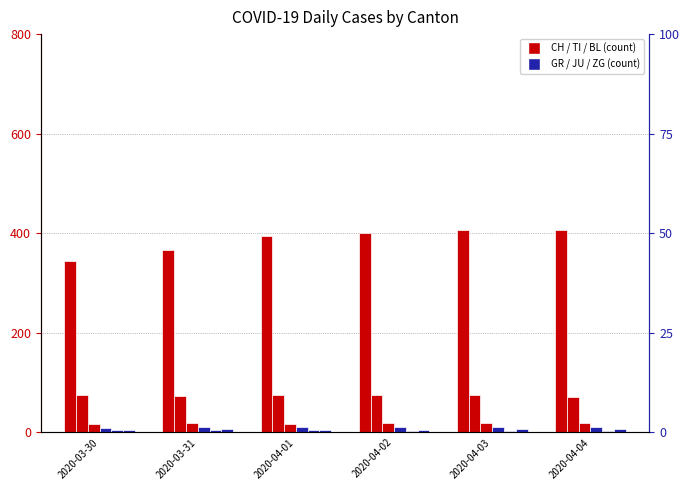

Count the number of data series in this chart.

6